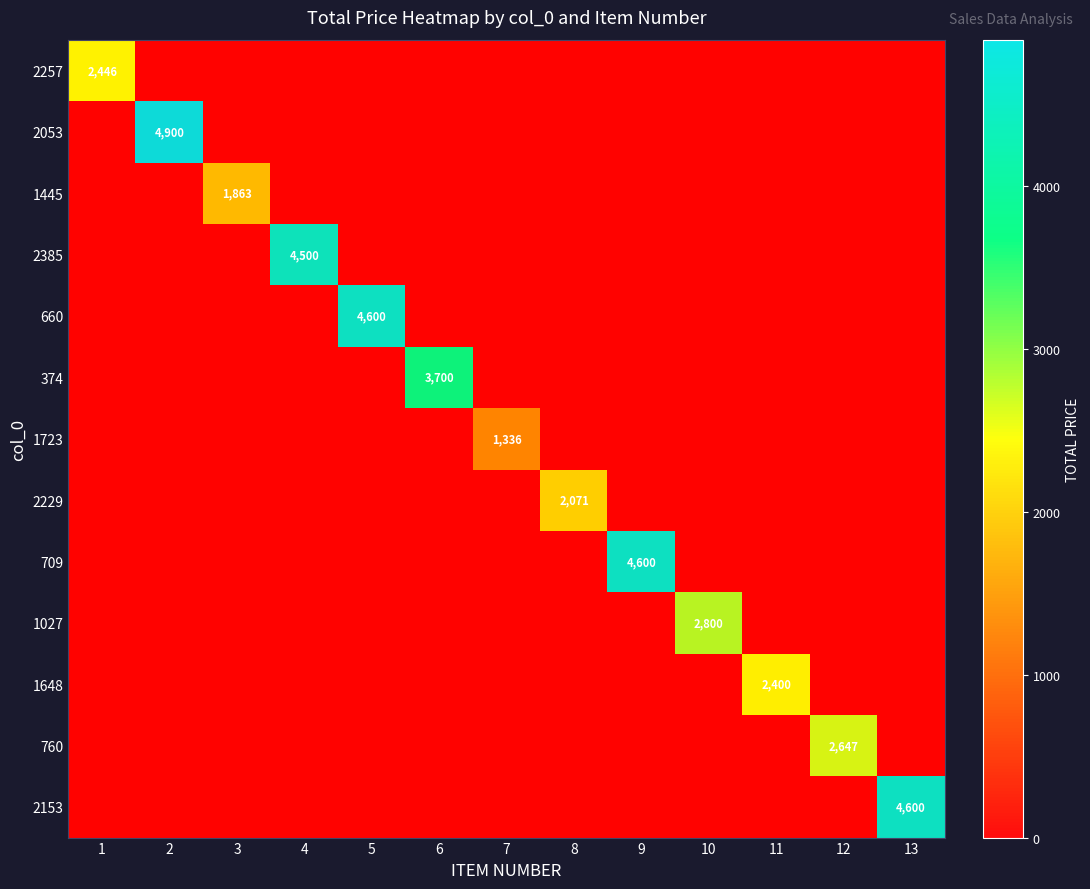

Is it true that 1445 equals 0.0 at 10?

True